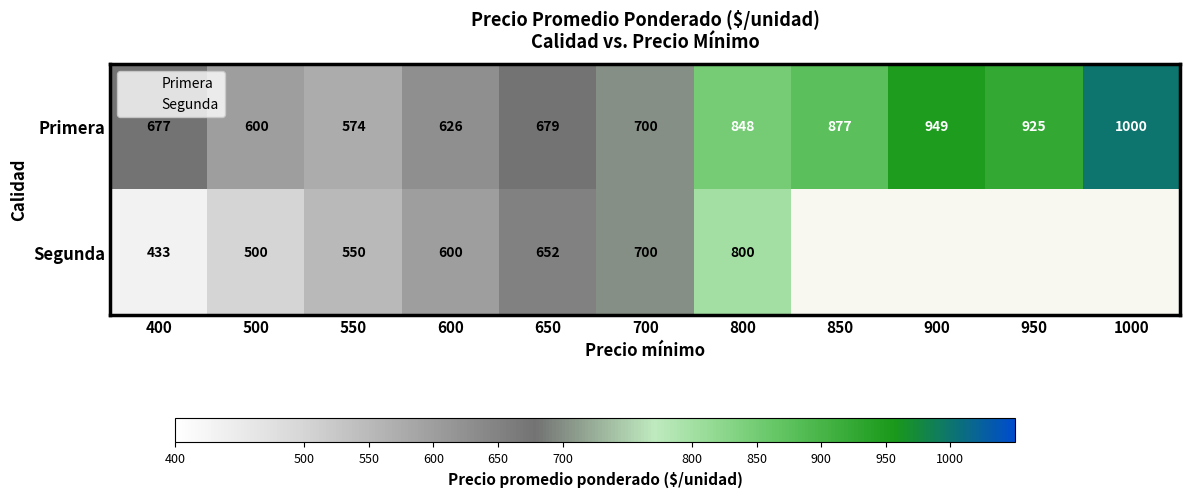

List the series in order of their peak value, lowest first.

Segunda, Primera